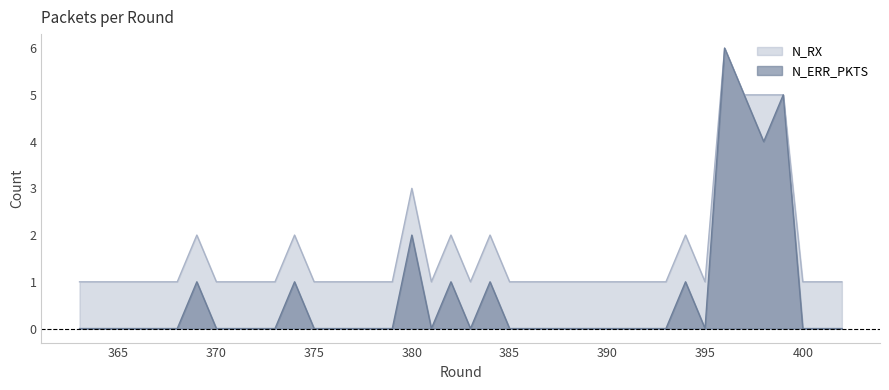

What is the difference between the maximum and minimum values in the N_RX series?

5